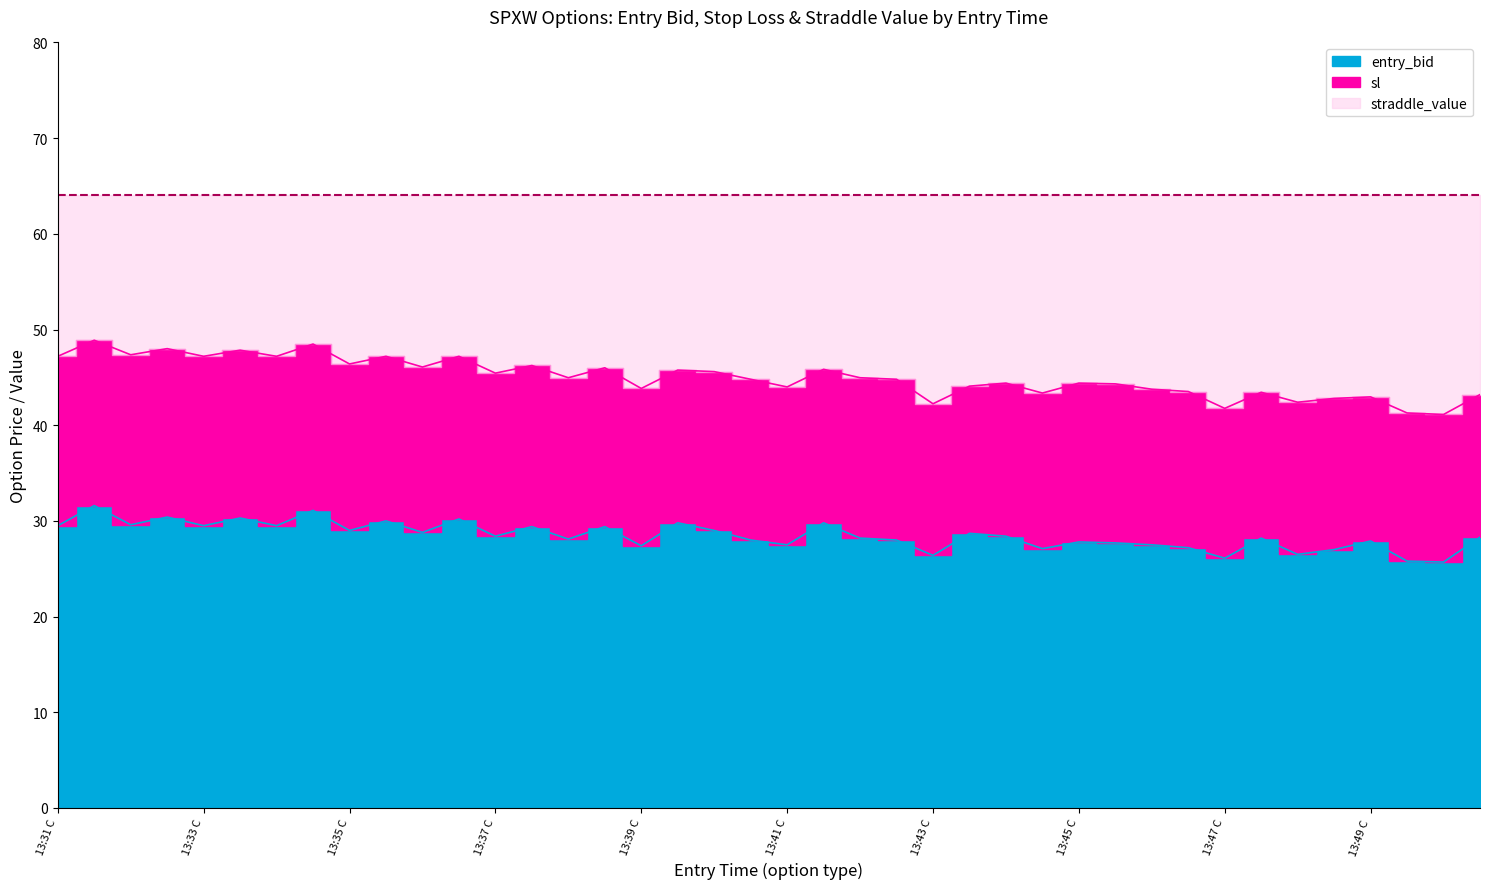

Which series changed the most between 13:31 C and 13:43 P?

sl